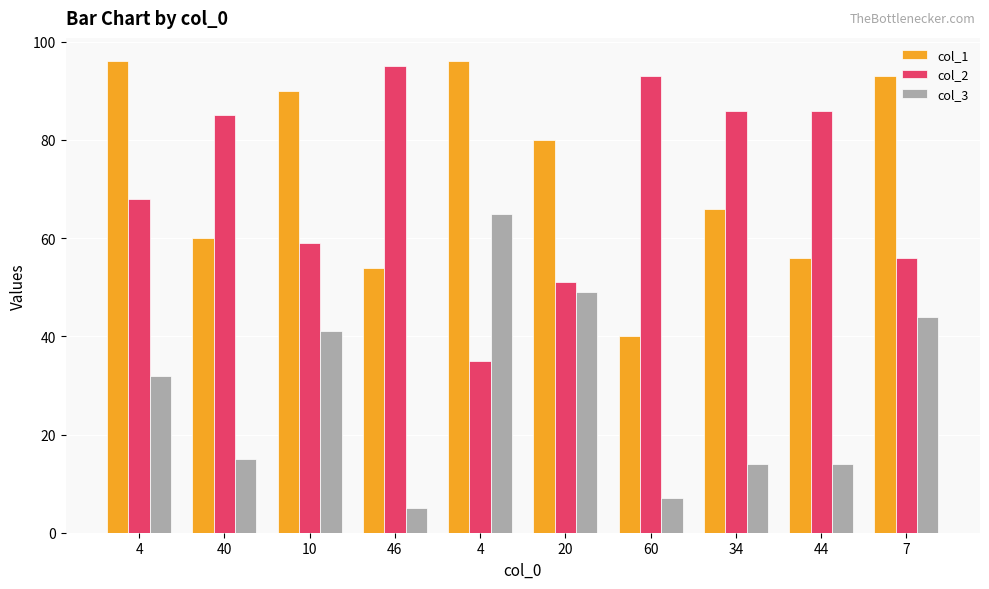

What are all the series names shown in the legend?

col_1, col_2, col_3